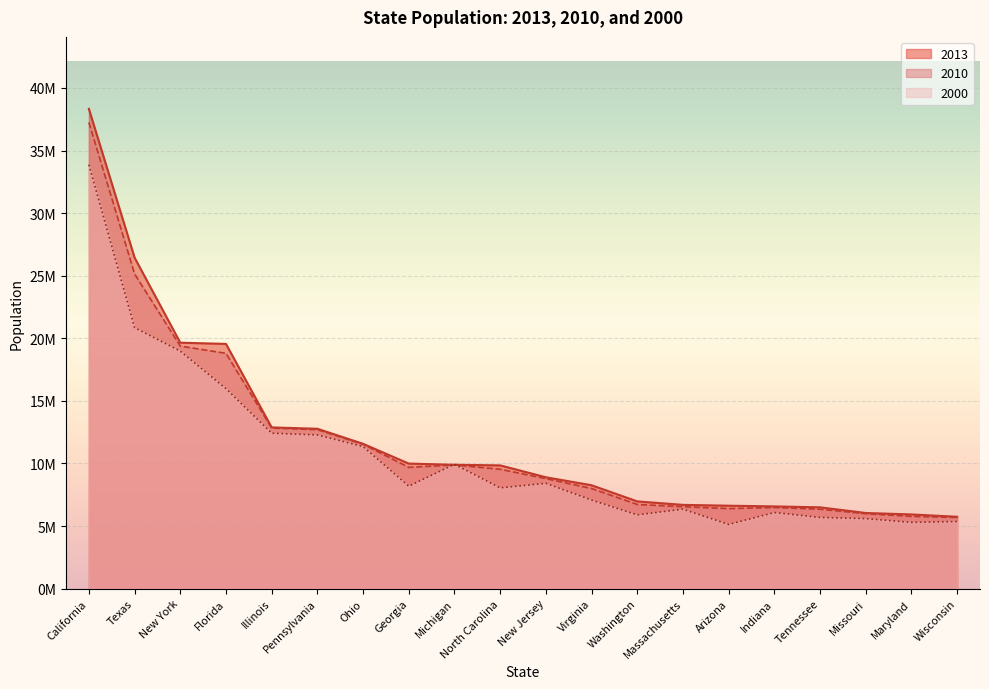

At which category does the chart reach its peak across all series?

California